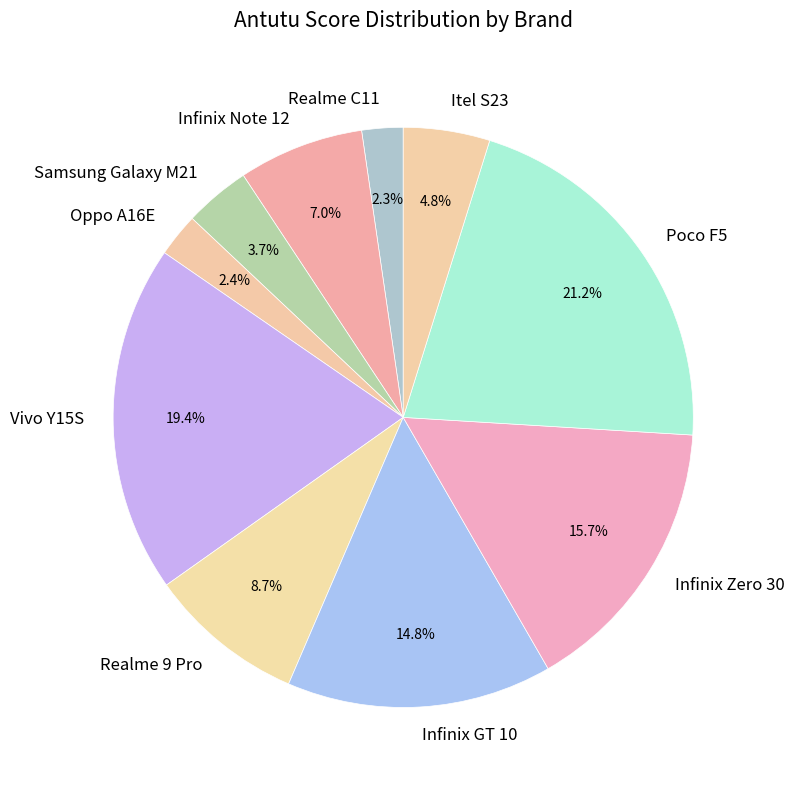

Approximately how many times larger is the value at Infinix Note 12 compared to Infinix GT 10?

0.5